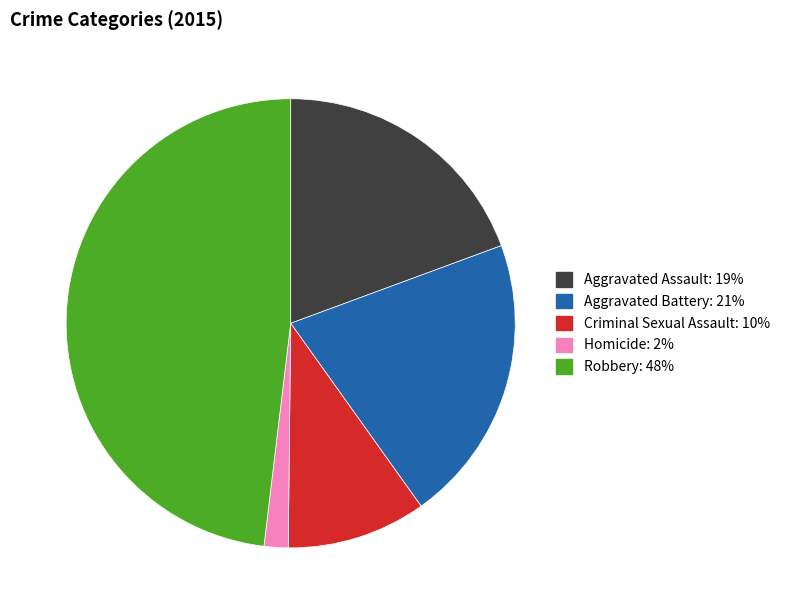

How many segments does this pie chart have?

5